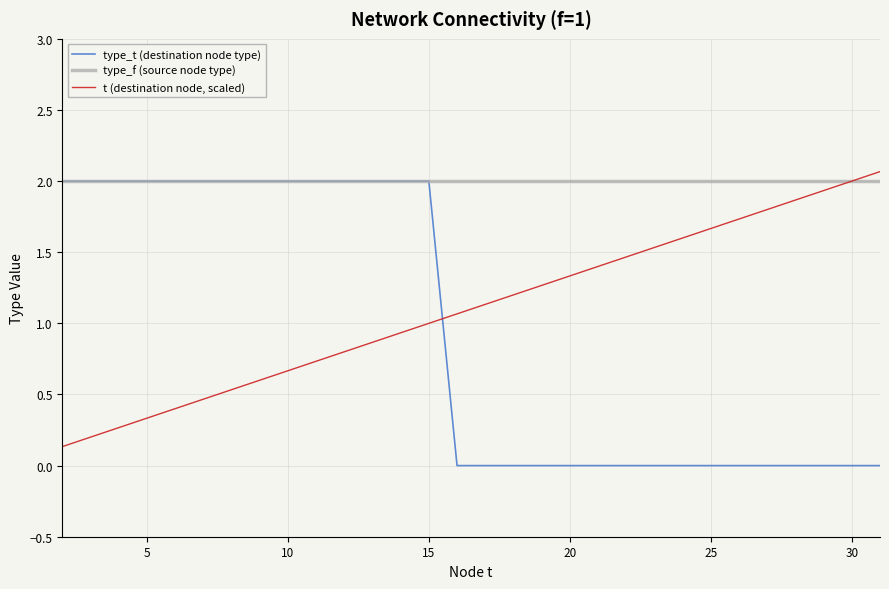

Which series has the largest total across all categories?

type_f (source node type)